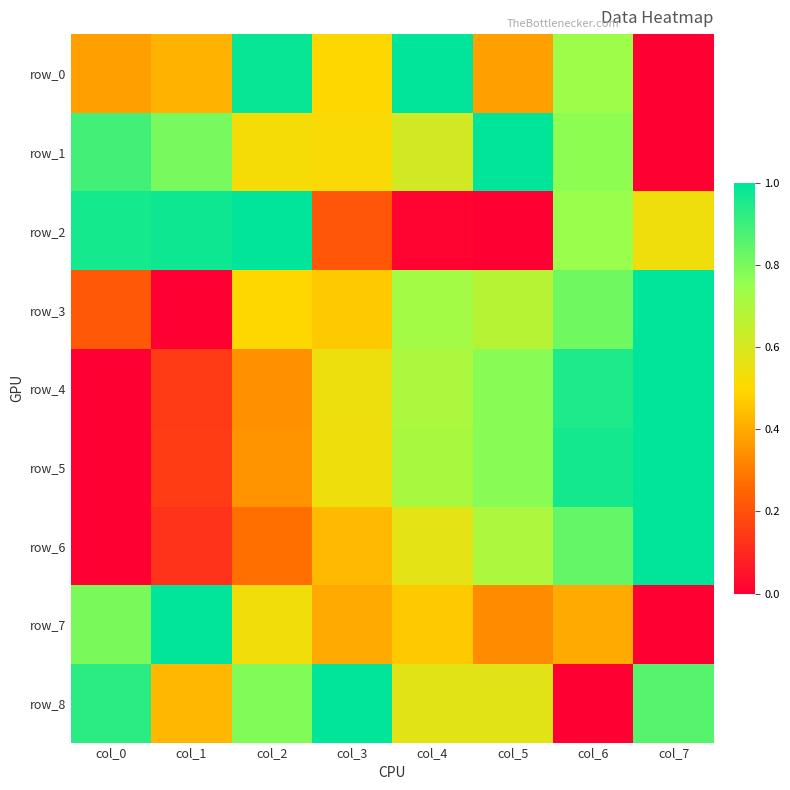

Reading left to right, list all the values displayed in this chart.

row_0: col_0=0.4	col_1=0.4	col_2=1.0	col_3=0.5	col_4=1.0	col_5=0.4	col_6=0.7	col_7=0.0
row_1: col_0=0.9	col_1=0.8	col_2=0.5	col_3=0.5	col_4=0.6	col_5=1.0	col_6=0.8	col_7=0.0
row_2: col_0=1.0	col_1=1.0	col_2=1.0	col_3=0.2	col_4=0.0	col_5=0.0	col_6=0.7	col_7=0.5
row_3: col_0=0.2	col_1=0.0	col_2=0.5	col_3=0.5	col_4=0.7	col_5=0.7	col_6=0.8	col_7=1.0
row_4: col_0=0.0	col_1=0.1	col_2=0.3	col_3=0.5	col_4=0.7	col_5=0.8	col_6=0.9	col_7=1.0
row_5: col_0=0.0	col_1=0.2	col_2=0.3	col_3=0.5	col_4=0.7	col_5=0.8	col_6=1.0	col_7=1.0
row_6: col_0=0.0	col_1=0.1	col_2=0.3	col_3=0.4	col_4=0.6	col_5=0.7	col_6=0.8	col_7=1.0
row_7: col_0=0.8	col_1=1.0	col_2=0.5	col_3=0.4	col_4=0.5	col_5=0.3	col_6=0.4	col_7=0.0
row_8: col_0=0.9	col_1=0.4	col_2=0.8	col_3=1.0	col_4=0.6	col_5=0.6	col_6=0.0	col_7=0.9